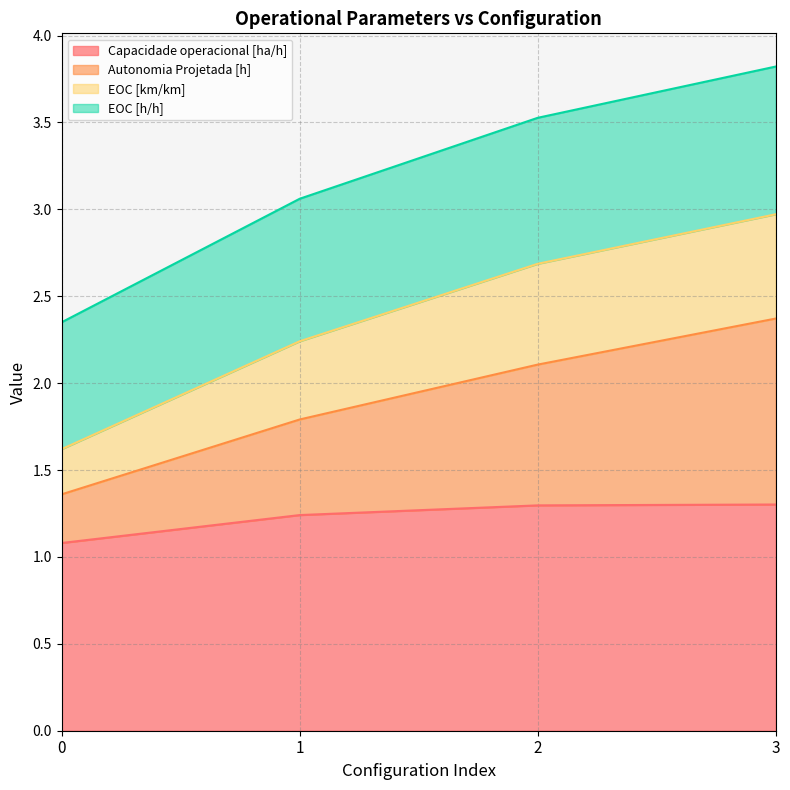

What is the maximum value for Capacidade operacional [ha/h]?

1.3